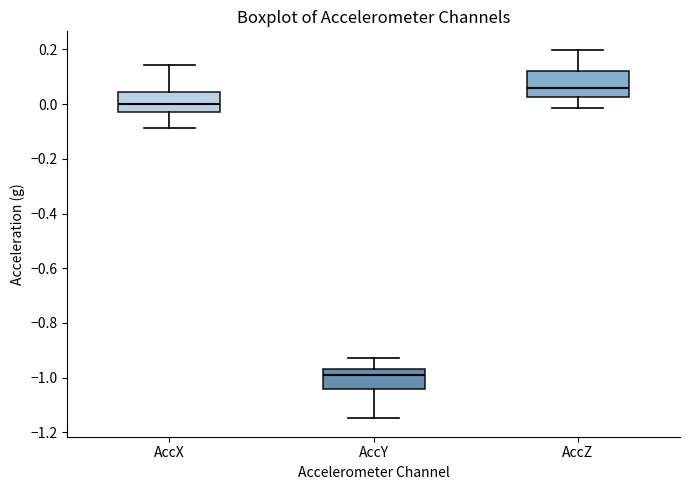

Reading left to right, read every box against the y-axis: the position of its median line, the range the box covers, and the ends of its whiskers. The values are not printed on the chart, so give them approximately, as read against the axis.

AccX: median 0.00, box -0.04 to 0.04, whiskers -0.08 to 0.14
AccY: median -0.98, box -1.04 to -0.96, whiskers -1.14 to -0.92
AccZ: median 0.06, box 0.02 to 0.12, whiskers -0.02 to 0.20